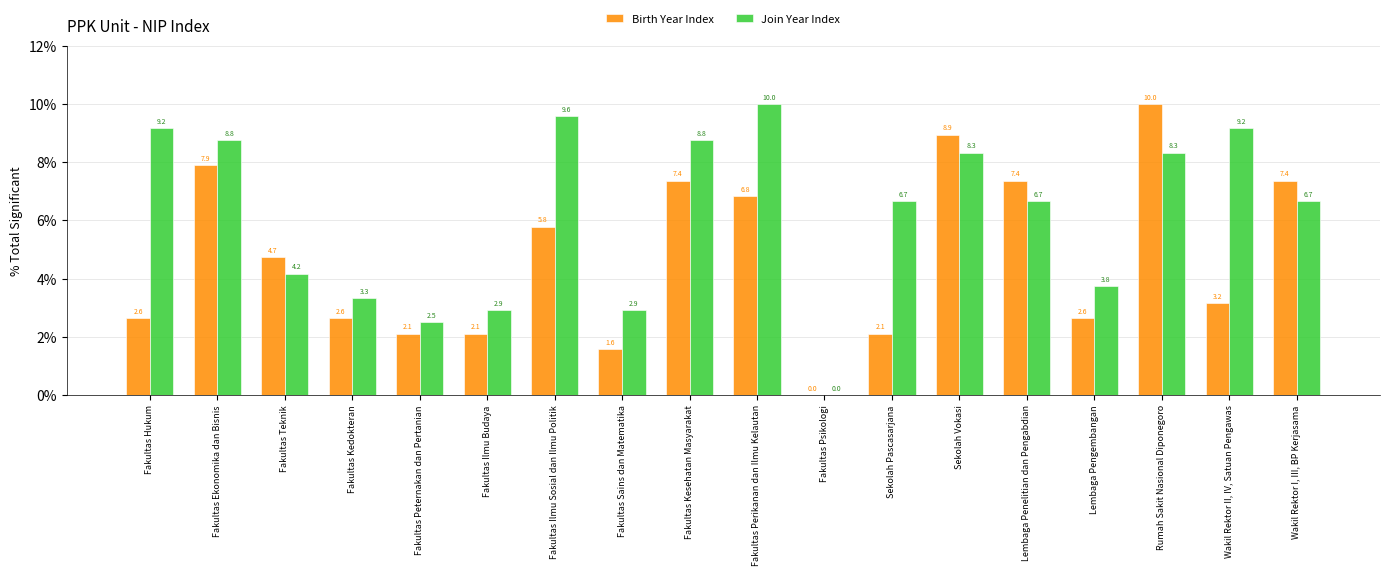

Reading left to right, what are all the values shown in this chart?

Birth Year Index: Fakultas Hukum=2.6	Fakultas Ekonomika dan Bisnis=7.9	Fakultas Teknik=4.7	Fakultas Kedokteran=2.6	Fakultas Peternakan dan Pertanian=2.1	Fakultas Ilmu Budaya=2.1	Fakultas Ilmu Sosial dan Ilmu Politik=5.8	Fakultas Sains dan Matematika=1.6	Fakultas Kesehatan Masyarakat=7.4	Fakultas Perikanan dan Ilmu Kelautan=6.8	Fakultas Psikologi=0.0	Sekolah Pascasarjana=2.1	Sekolah Vokasi=8.9	Lembaga Penelitian dan Pengabdian=7.4	Lembaga Pengembangan=2.6	Rumah Sakit Nasional Diponegoro=10.0	Wakil Rektor II, IV, Satuan Pengawas=3.2	Wakil Rektor I, III, BP Kerjasama=7.4
Join Year Index: Fakultas Hukum=9.2	Fakultas Ekonomika dan Bisnis=8.8	Fakultas Teknik=4.2	Fakultas Kedokteran=3.3	Fakultas Peternakan dan Pertanian=2.5	Fakultas Ilmu Budaya=2.9	Fakultas Ilmu Sosial dan Ilmu Politik=9.6	Fakultas Sains dan Matematika=2.9	Fakultas Kesehatan Masyarakat=8.8	Fakultas Perikanan dan Ilmu Kelautan=10.0	Fakultas Psikologi=0.0	Sekolah Pascasarjana=6.7	Sekolah Vokasi=8.3	Lembaga Penelitian dan Pengabdian=6.7	Lembaga Pengembangan=3.8	Rumah Sakit Nasional Diponegoro=8.3	Wakil Rektor II, IV, Satuan Pengawas=9.2	Wakil Rektor I, III, BP Kerjasama=6.7